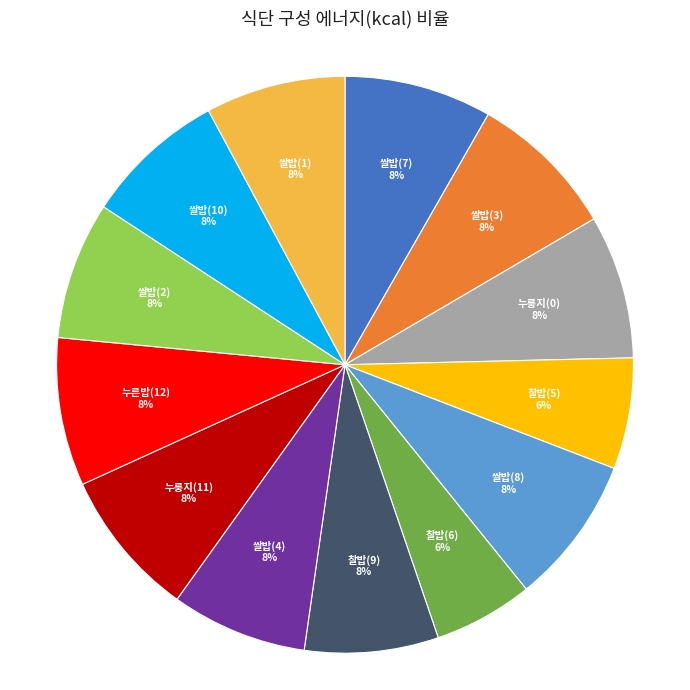

The 쌀밥(7) slice represents 8% of the pie. True or false?

True